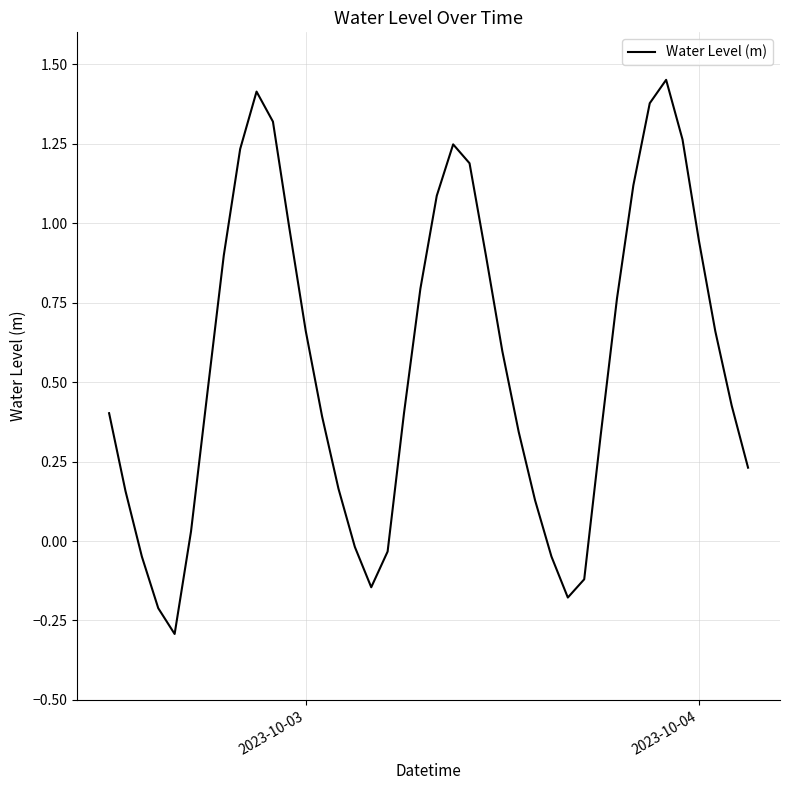

What is the smallest value displayed?

-0.3